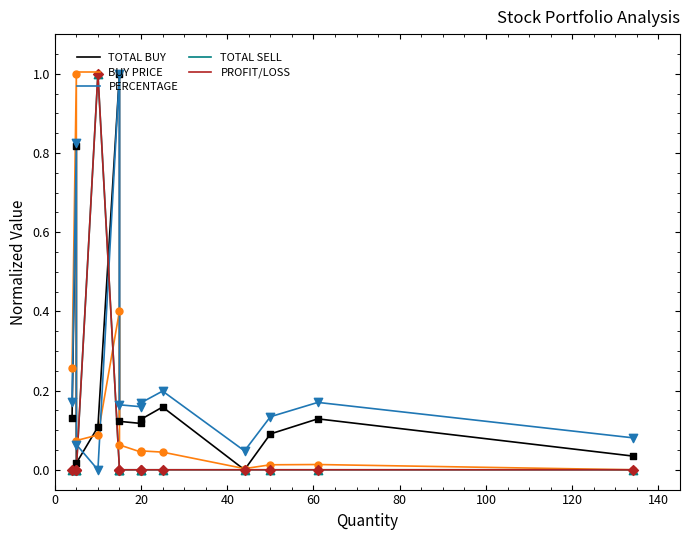

Which series has the largest total across all categories?

PERCENTAGE